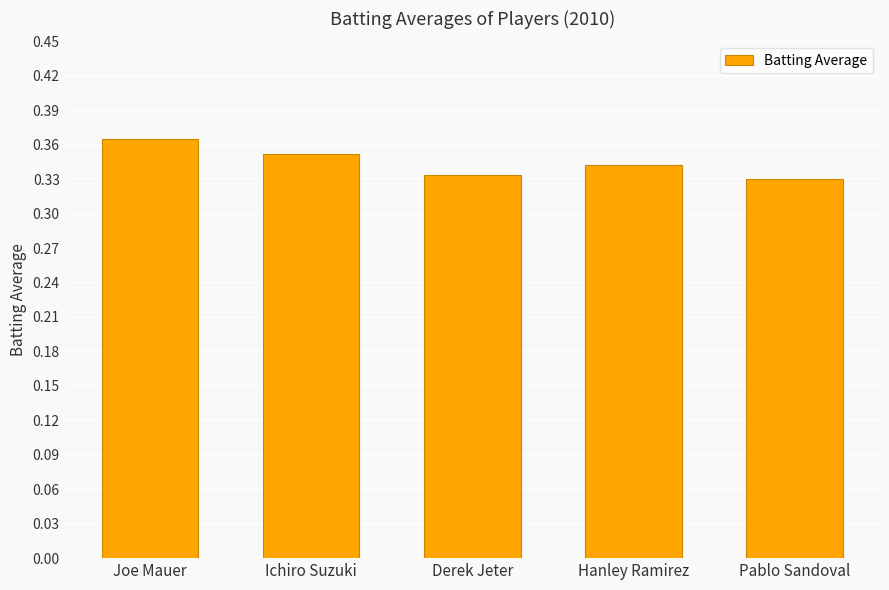

What is the label of the 5th bar from the left?

Pablo Sandoval